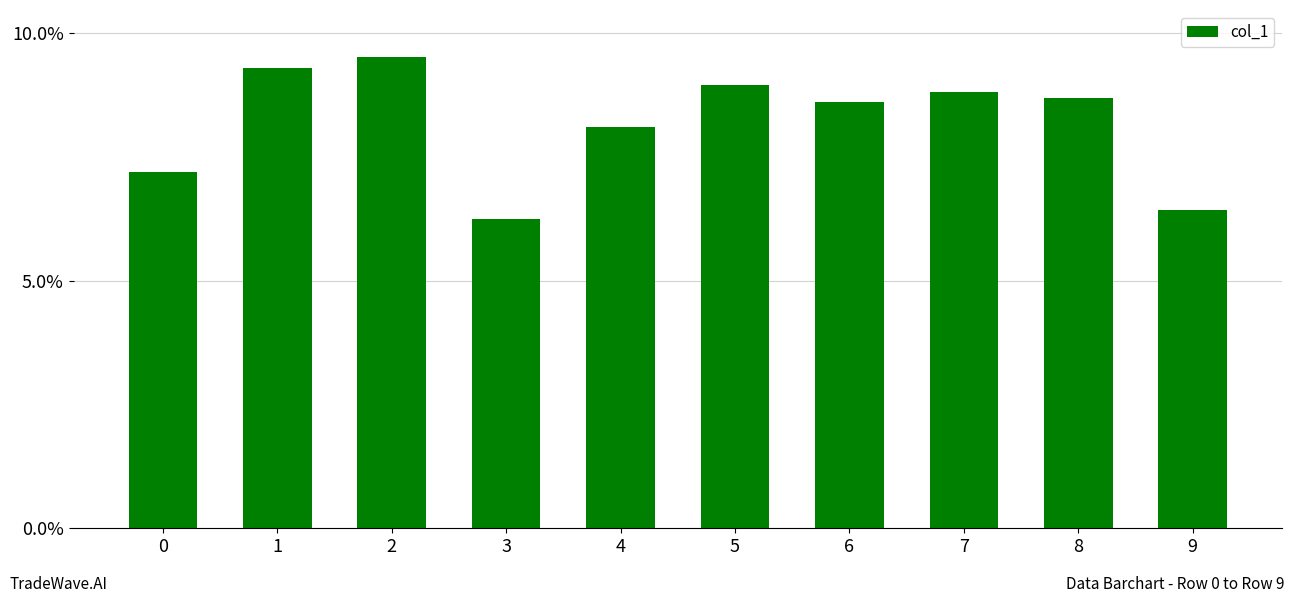

What is the average value?

0.1